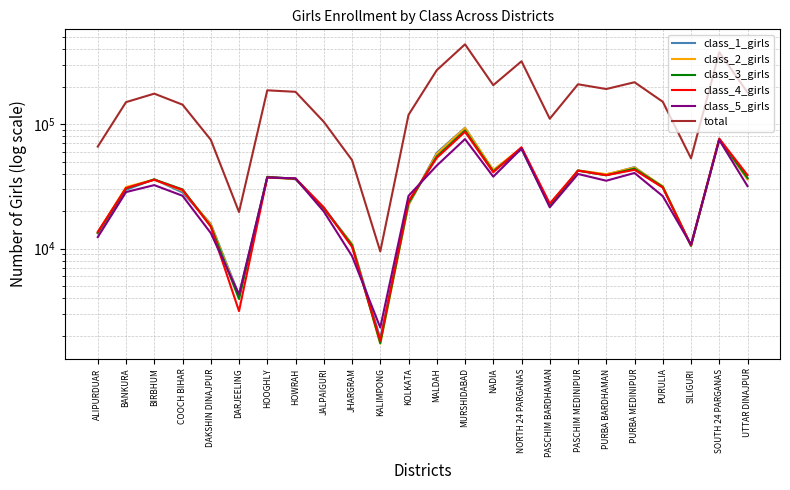

Between HOWRAH and PASCHIM MEDINIPUR, which series saw the biggest shift?

total